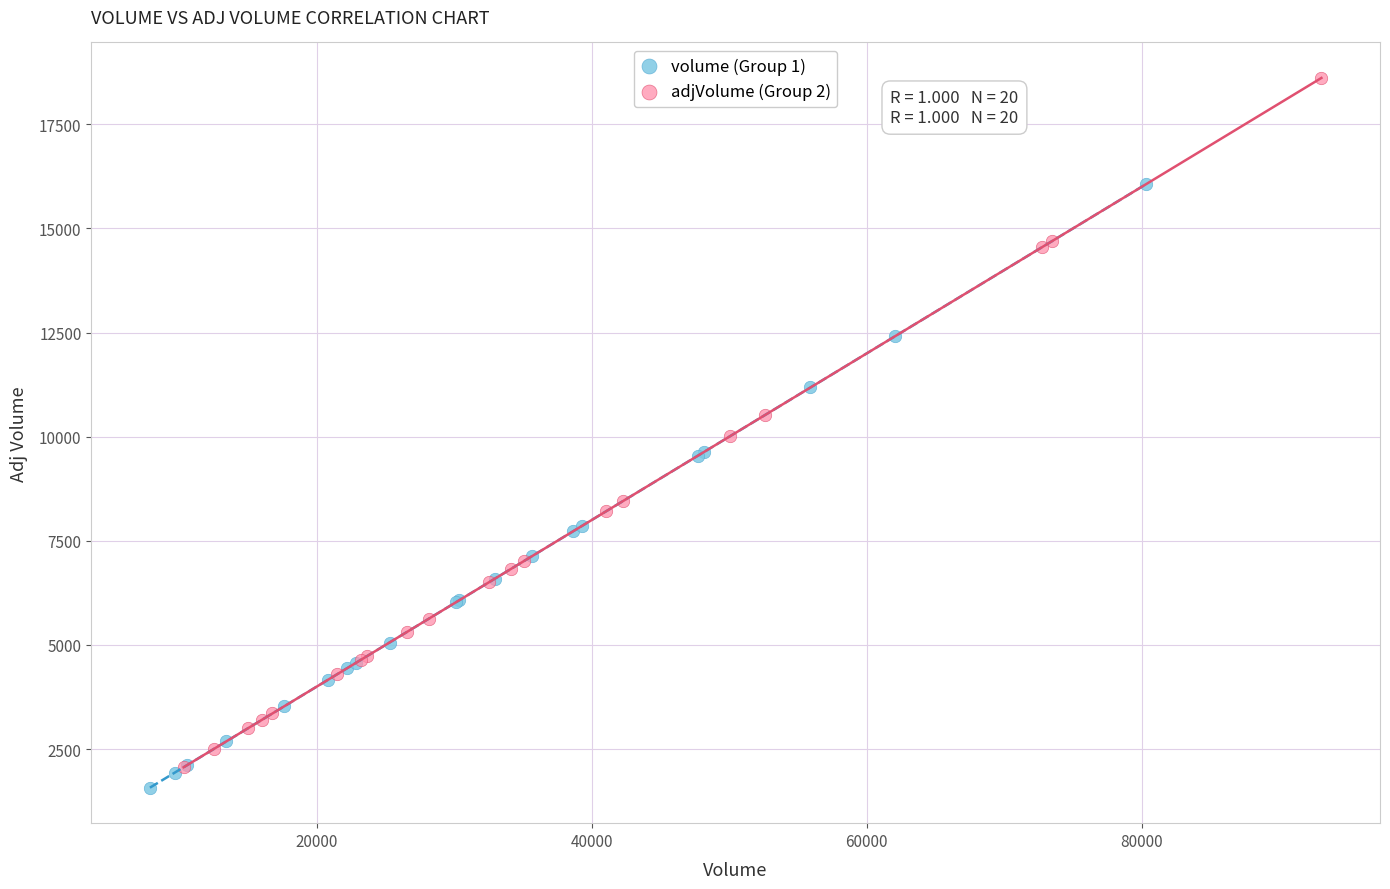

Which series has the largest Y range (max minus min)?

adjVolume (Group 2)